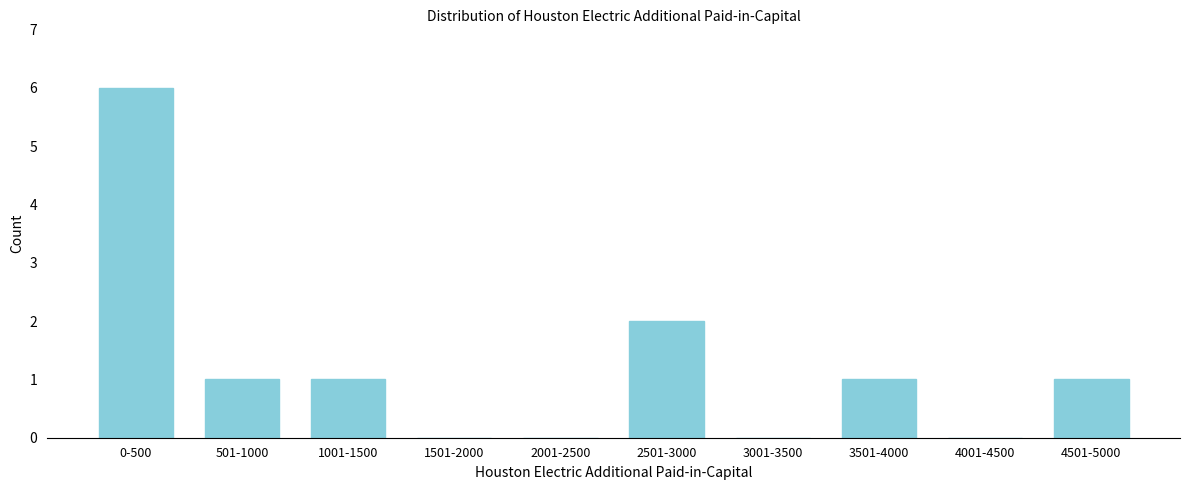

Reading left to right, transcribe all the data shown in this chart.

0-500=6	501-1000=1	1001-1500=1	1501-2000=0	2001-2500=0	2501-3000=2	3001-3500=0	3501-4000=1	4001-4500=0	4501-5000=1